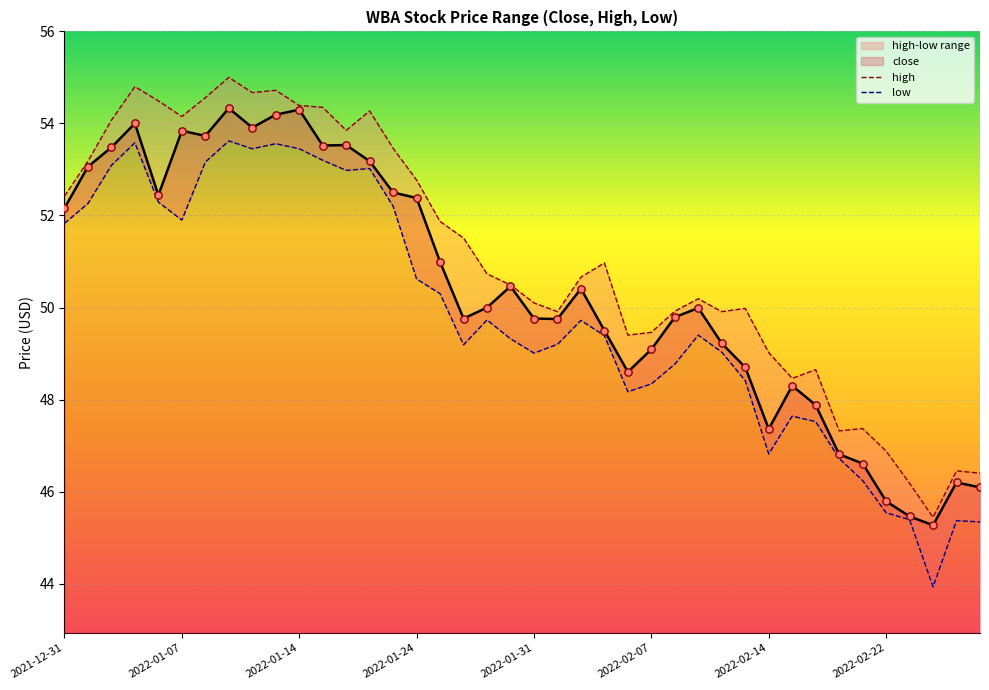

What is the maximum value for close?

54.3